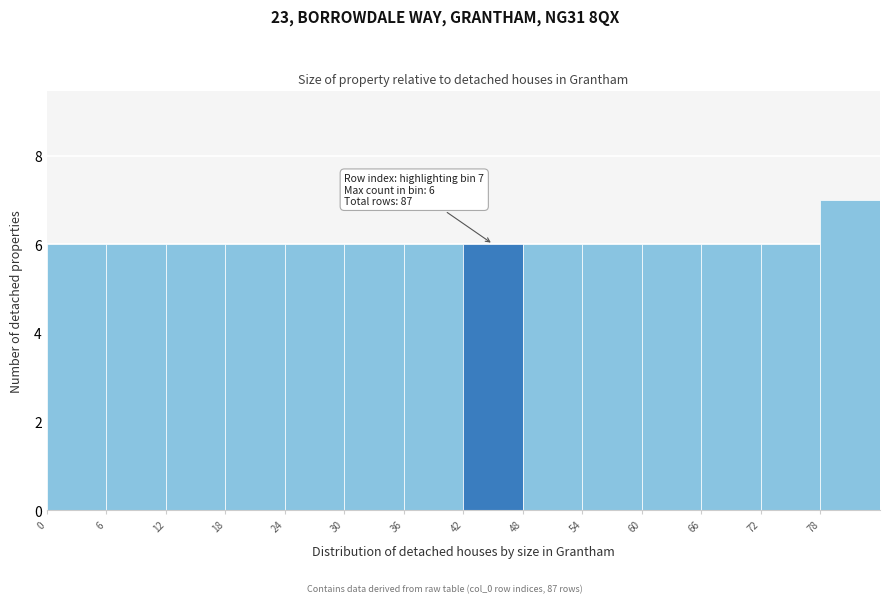

Over which range of the x-axis is the bar tallest?

78 to 84